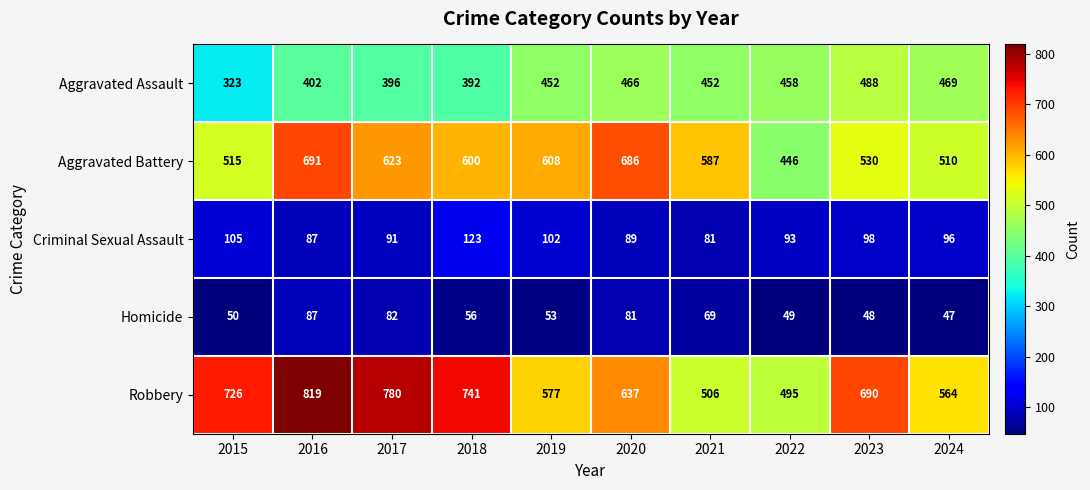

At which label does Criminal Sexual Assault first exceed 96?

2015